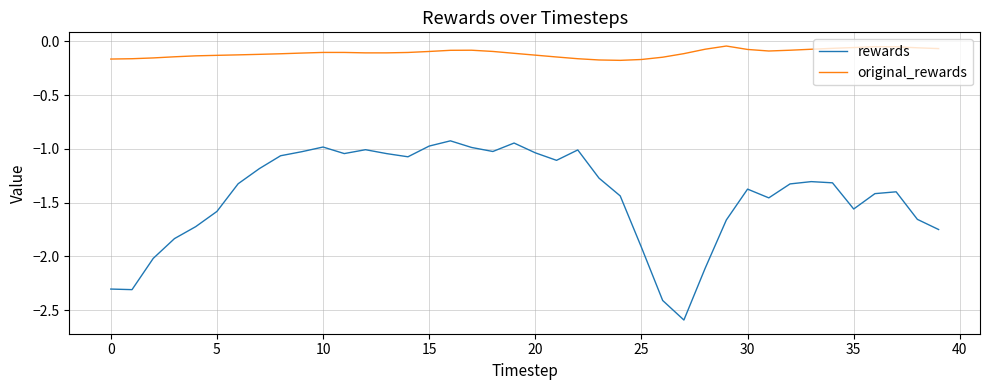

True or false: original_rewards and rewards cross at least once.

False